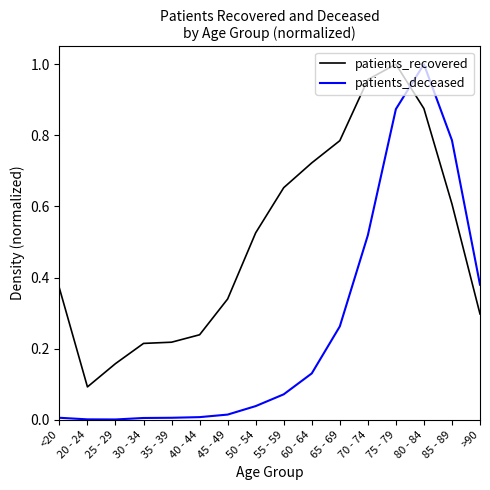

Is this an area chart (filled region under the line)?

No